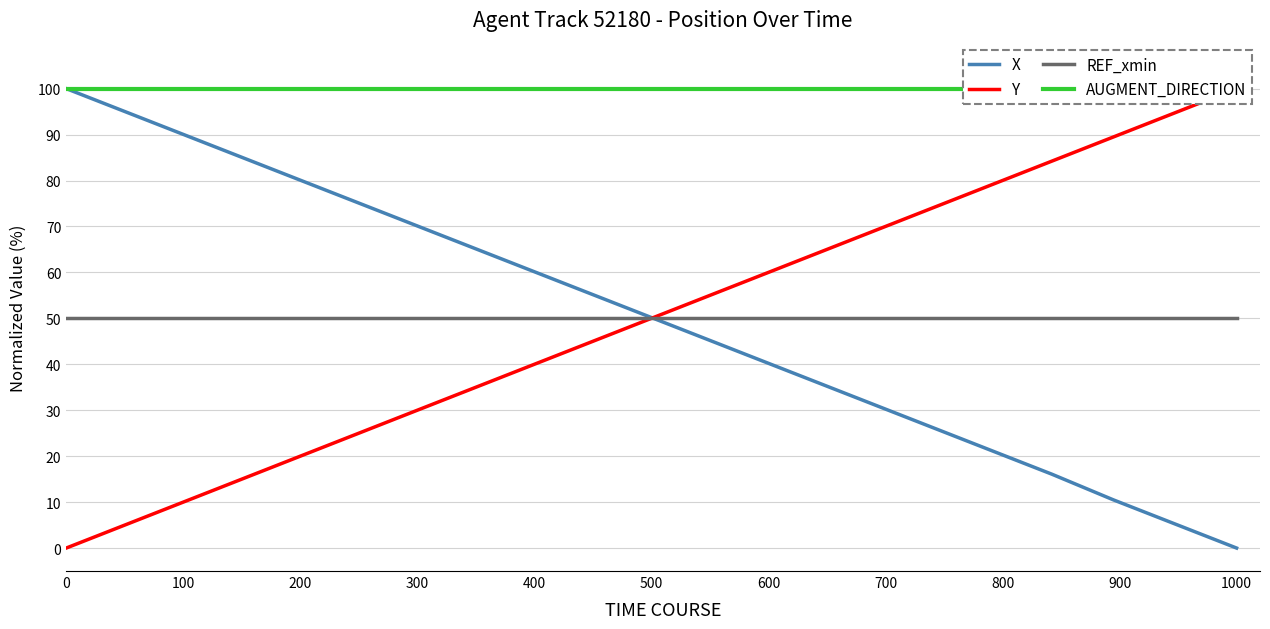

What is the highest value of the X series?

100.0